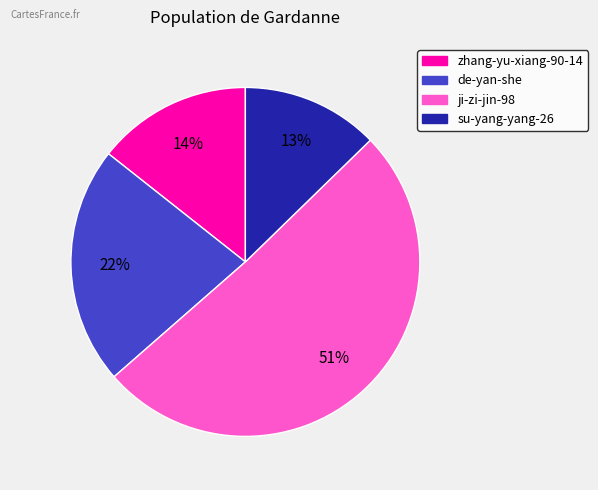

Which category accounts for the majority?

ji-zi-jin-98